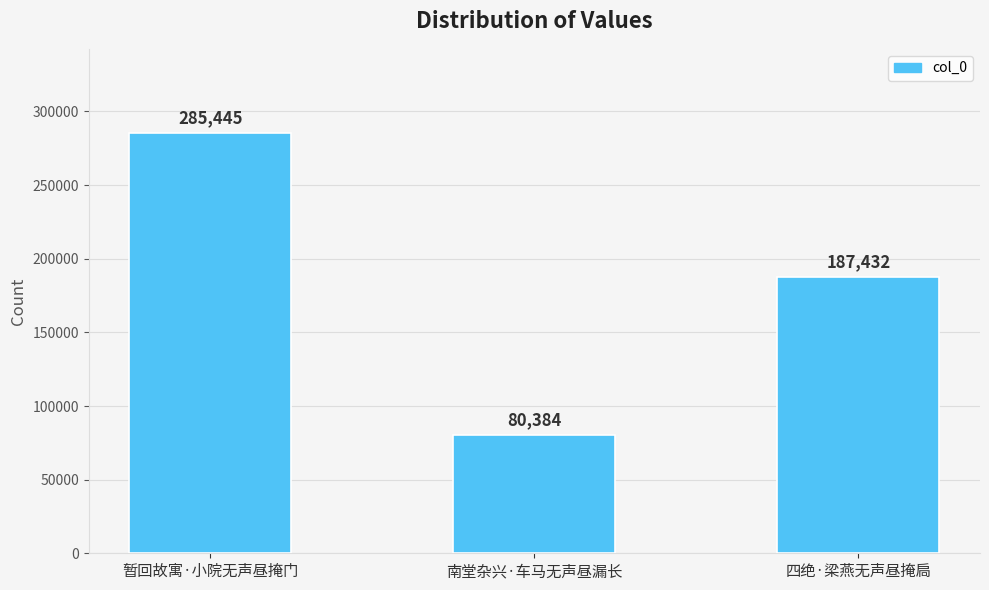

How many bars are there in total?

3